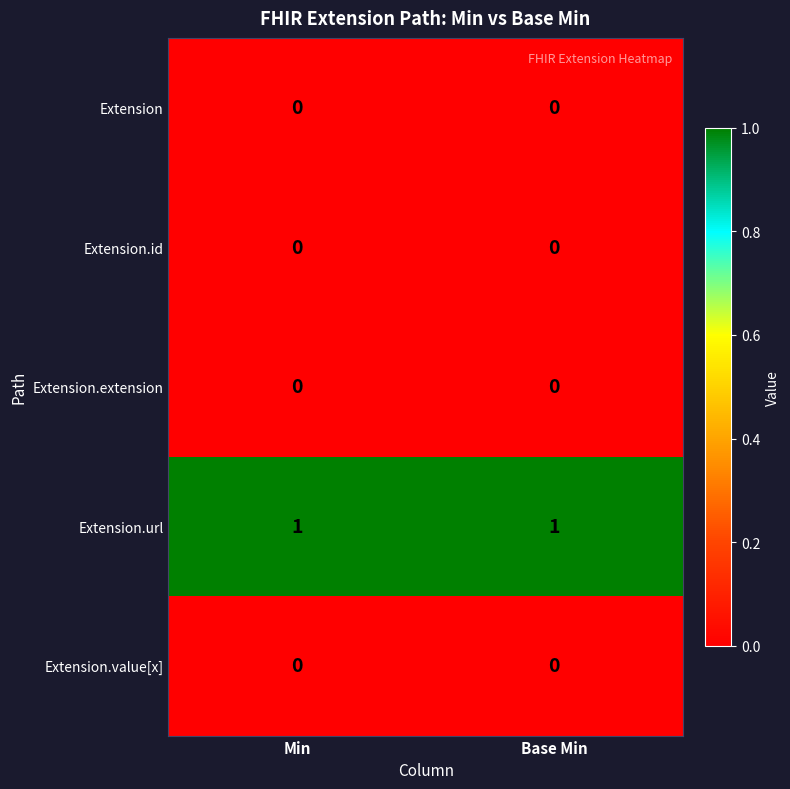

Is the value of Extension.extension at Min greater than the value of Extension.url at Min?

No